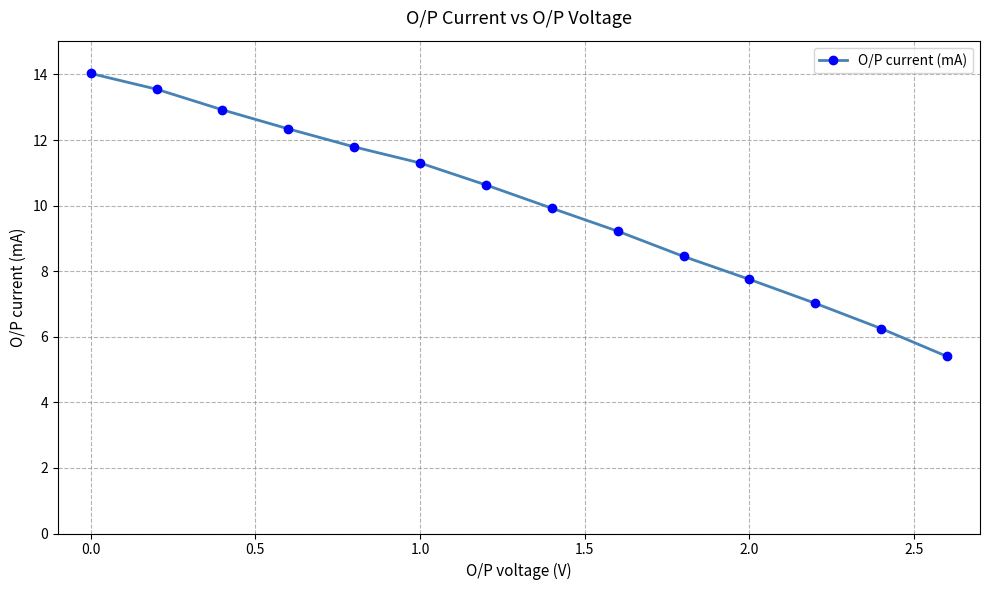

Is this an area chart (filled region under the line)?

No